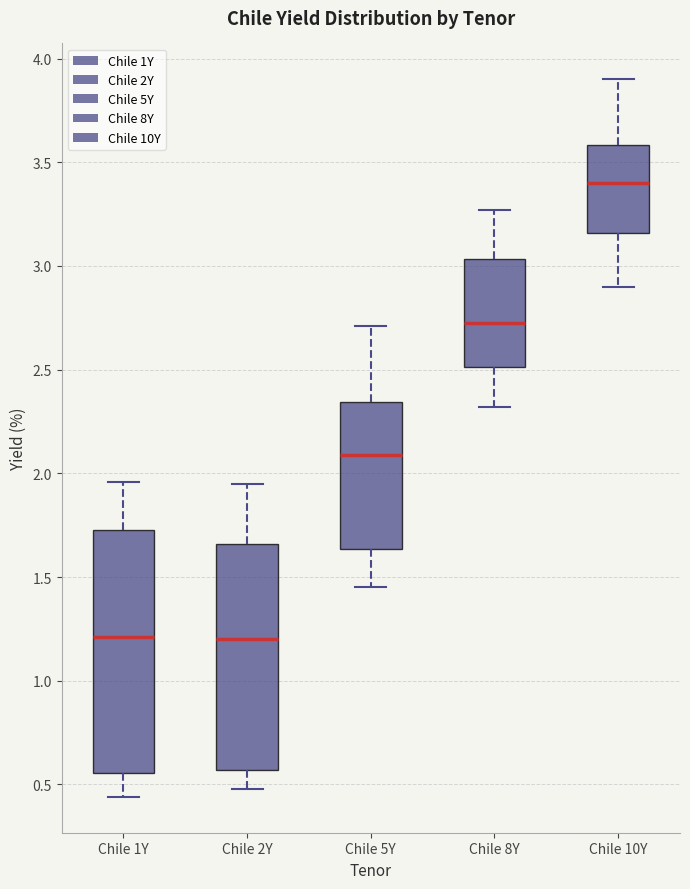

Comparing the boxes themselves (not the whiskers), which one is the tallest?

Chile 1Y